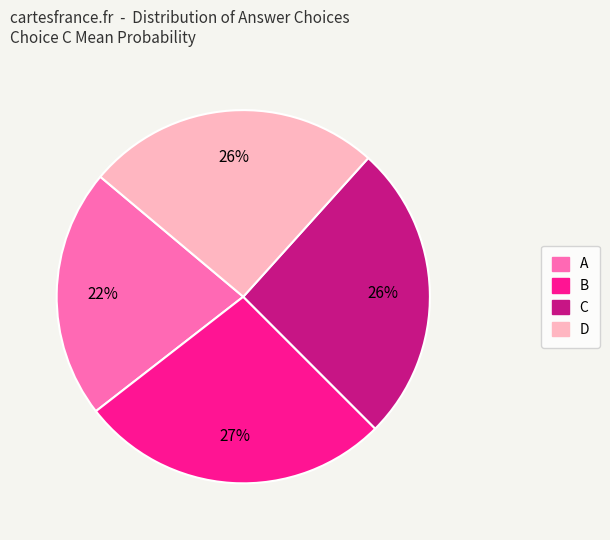

Is there a majority slice in this chart?

No